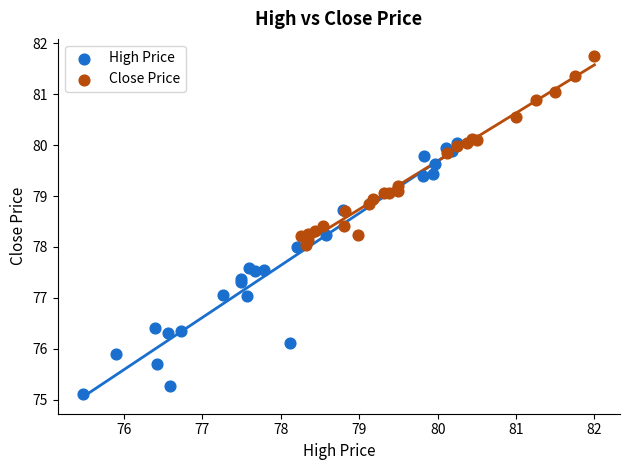

Which series has the largest Y range (max minus min)?

High Price